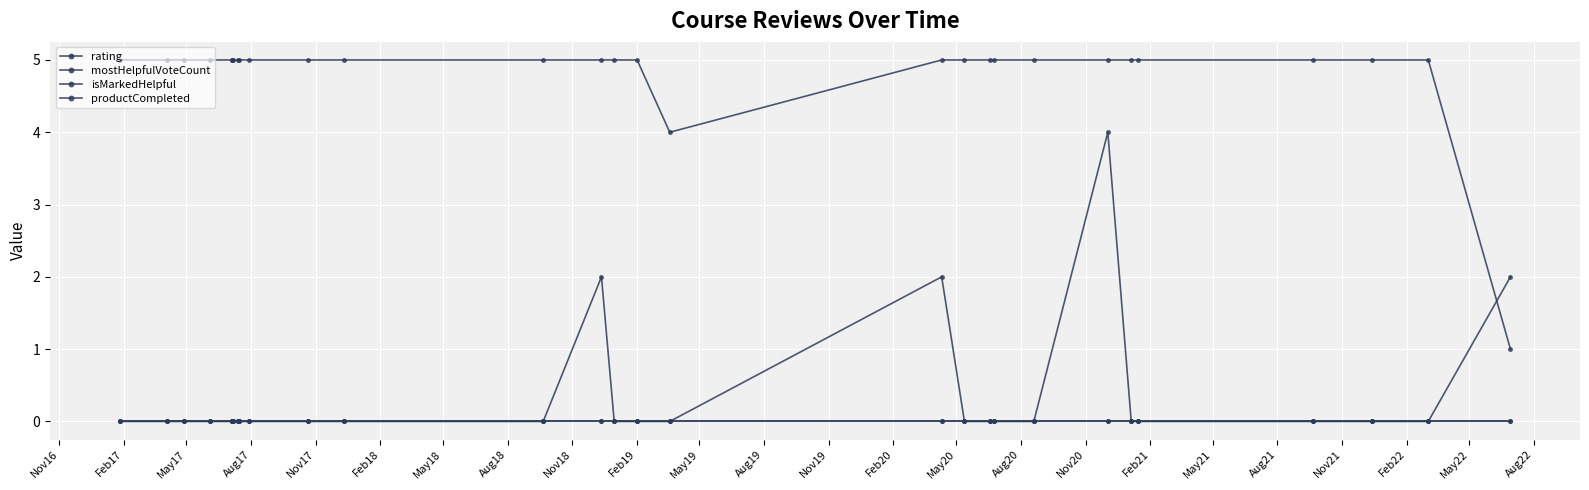

Is this an area chart (filled region under the line)?

No